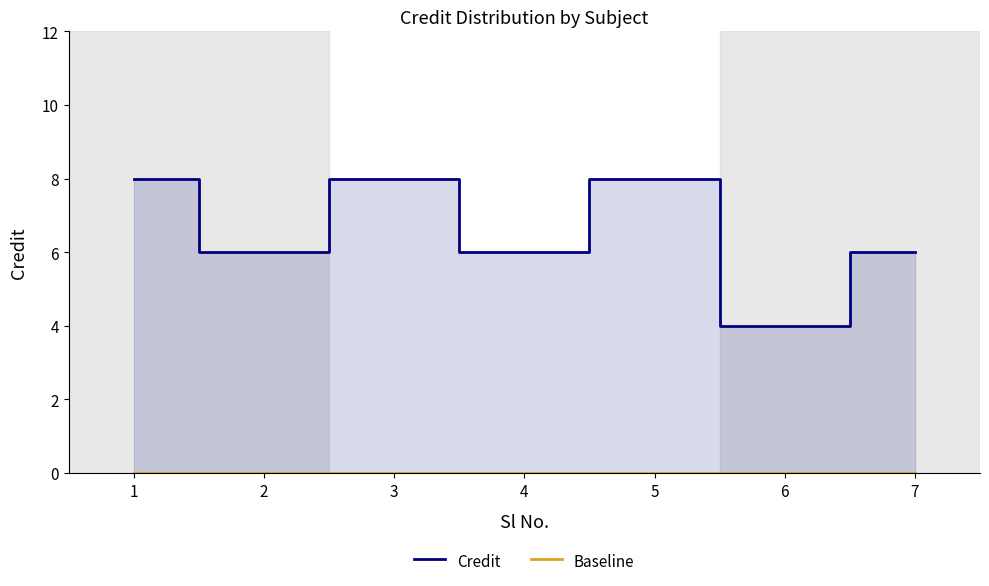

At which label does Credit reach its peak?

1